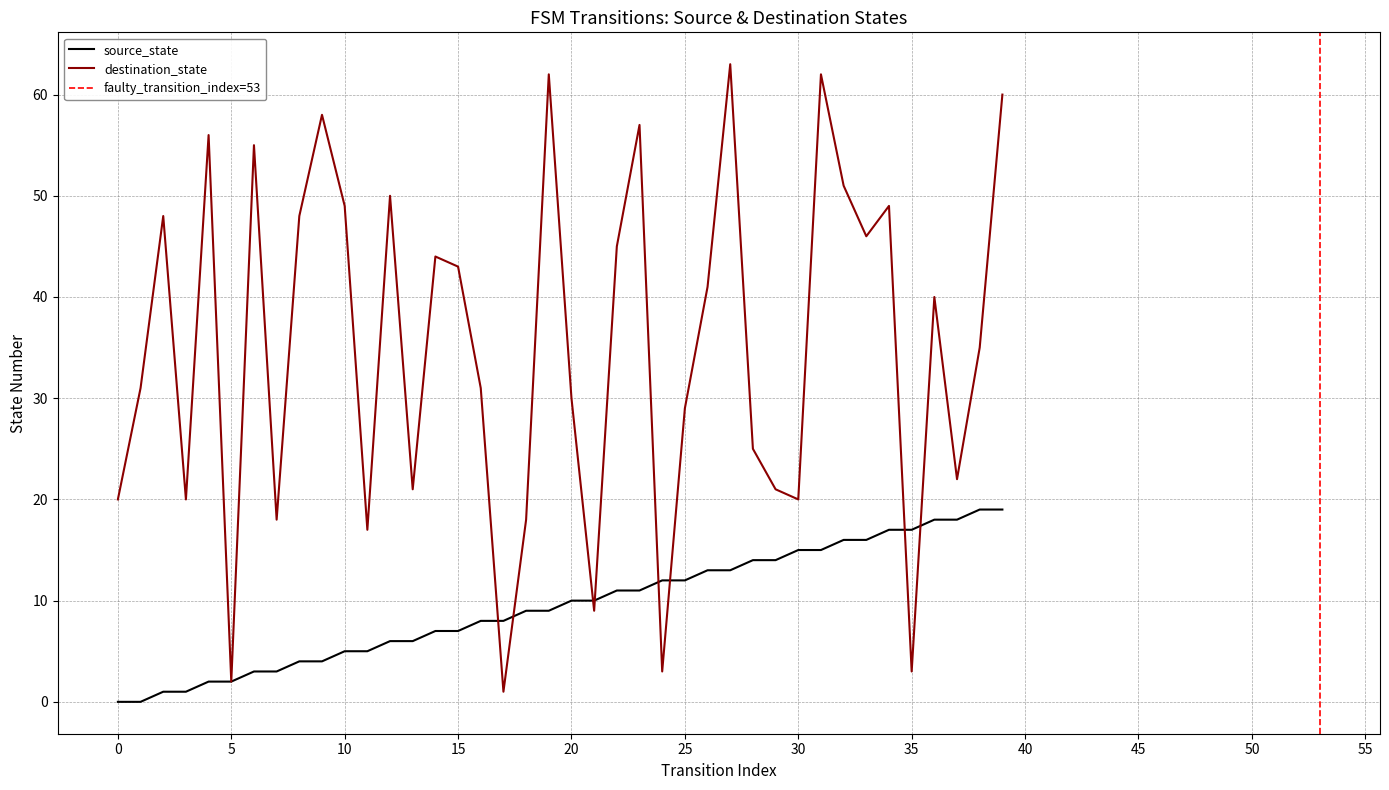

At which category does destination_state reach its first local peak?

2